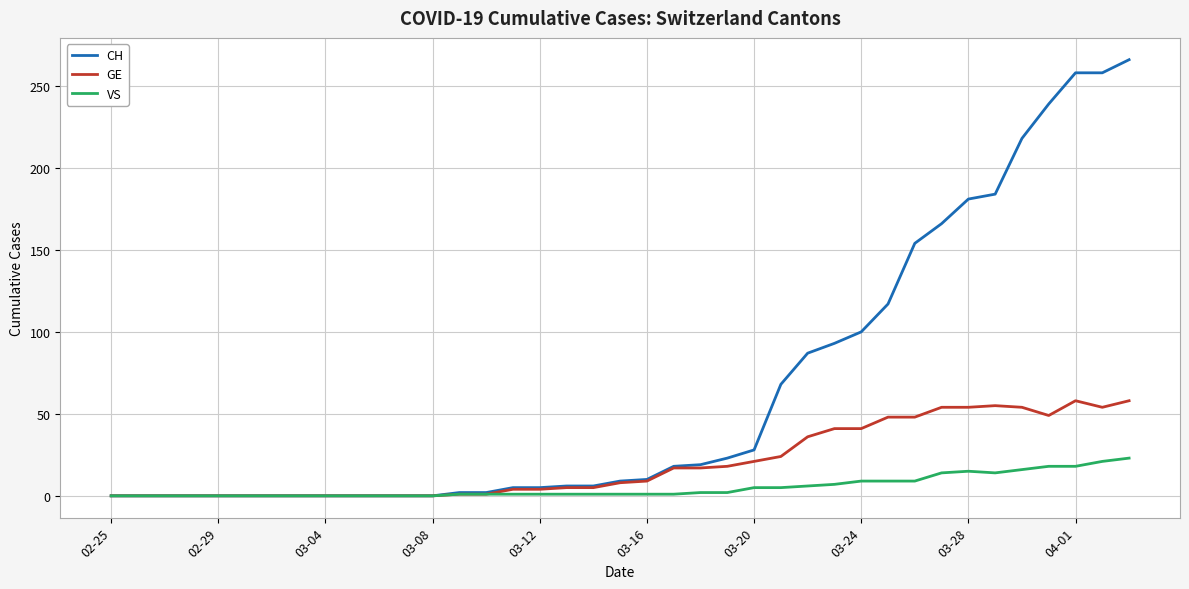

What is the maximum value shown in the chart?

266